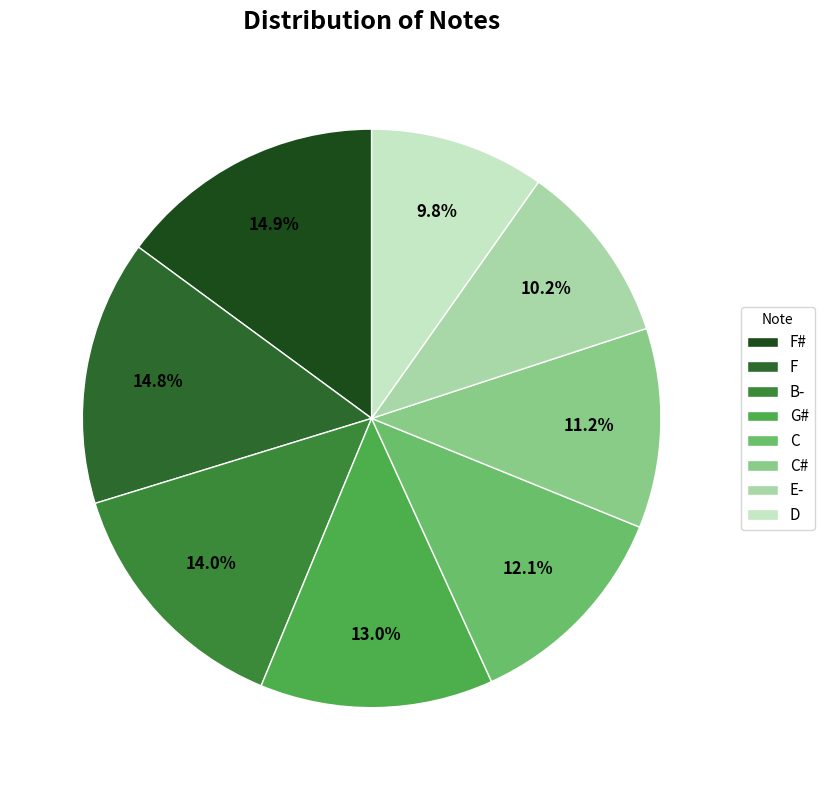

The C# slice represents 11% of the pie. True or false?

True